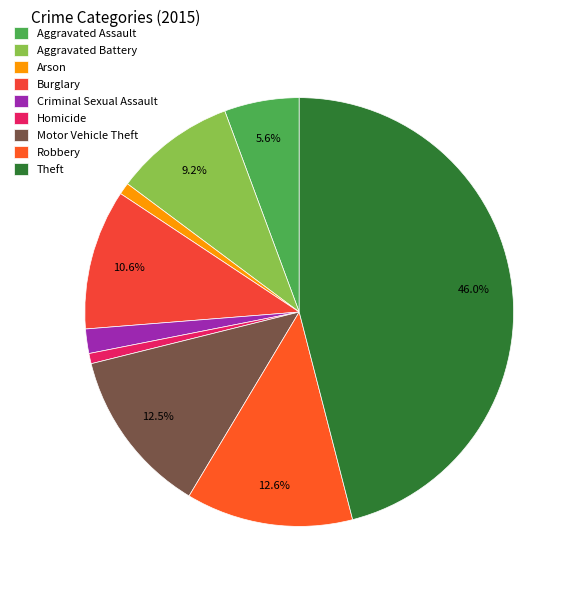

Count the number of slices in the pie.

9